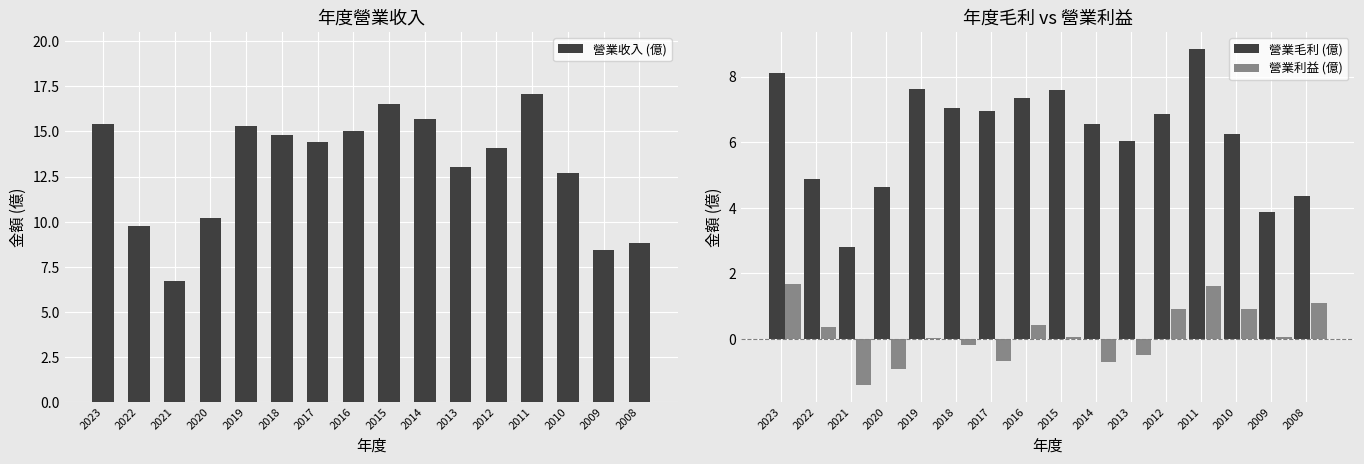

Is it true that 營業收入 (億) equals 25.8 at 2011?

False